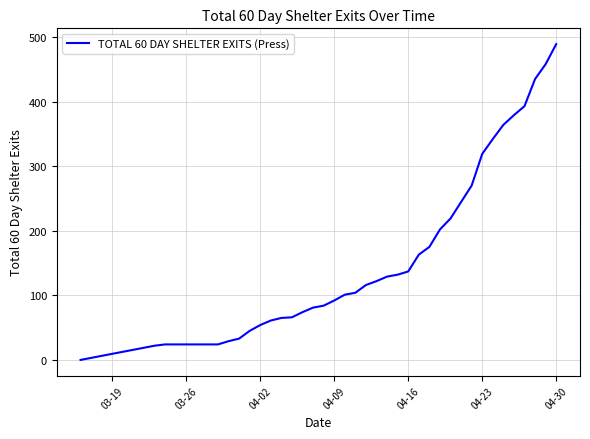

What is the maximum value shown in the chart?

489